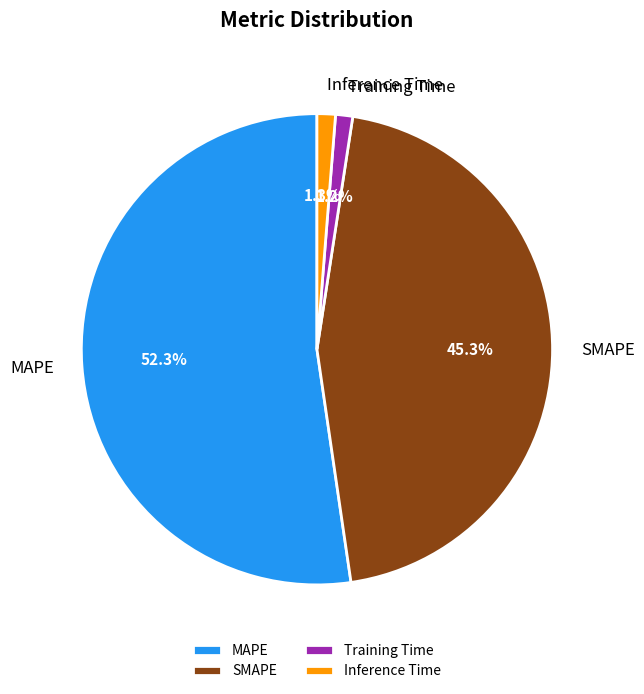

To the nearest percent, what is the difference between the MAPE and Training Time slice percentages?

51%